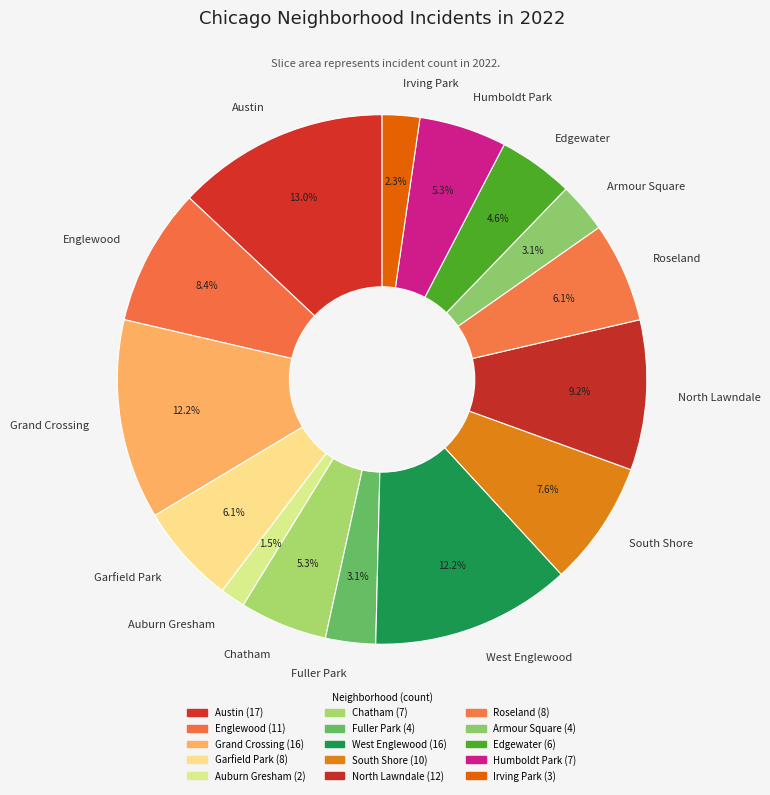

Between Grand Crossing and Armour Square, which is larger?

Grand Crossing